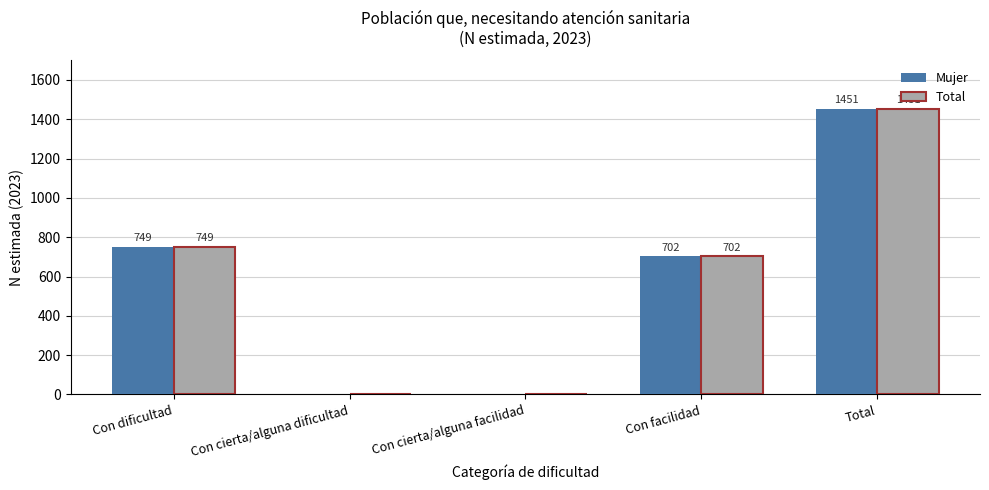

Reading left to right, list all the values displayed in this chart.

Mujer: Con dificultad=749	Con cierta/alguna dificultad=0	Con cierta/alguna facilidad=0	Con facilidad=702	Total=1451
Total: Con dificultad=749	Con cierta/alguna dificultad=0	Con cierta/alguna facilidad=0	Con facilidad=702	Total=1451